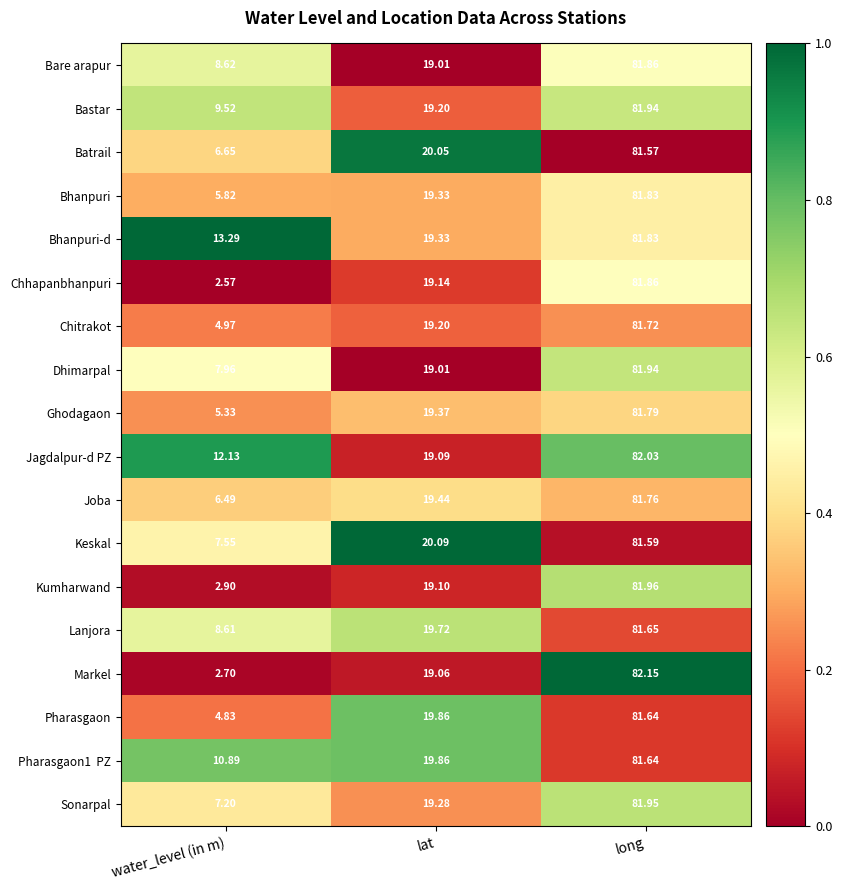

Which series has the largest total across all categories?

Bhanpuri-d